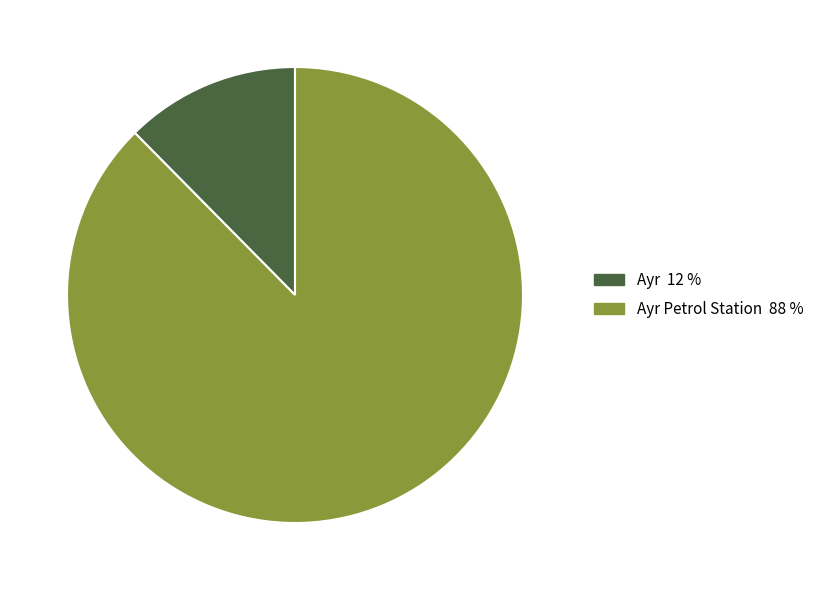

Is there any slice that represents more than half of the pie?

Yes